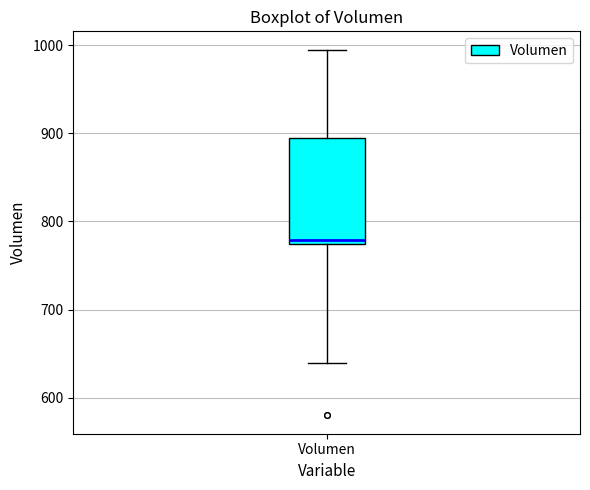

Read this box plot against the y-axis: the position of the median line, the range covered by the box, and the ends of both whiskers. The values are not printed on the chart, so give them approximately, as read against the axis.

median 780, box 770 to 890, whiskers 640 to 1000